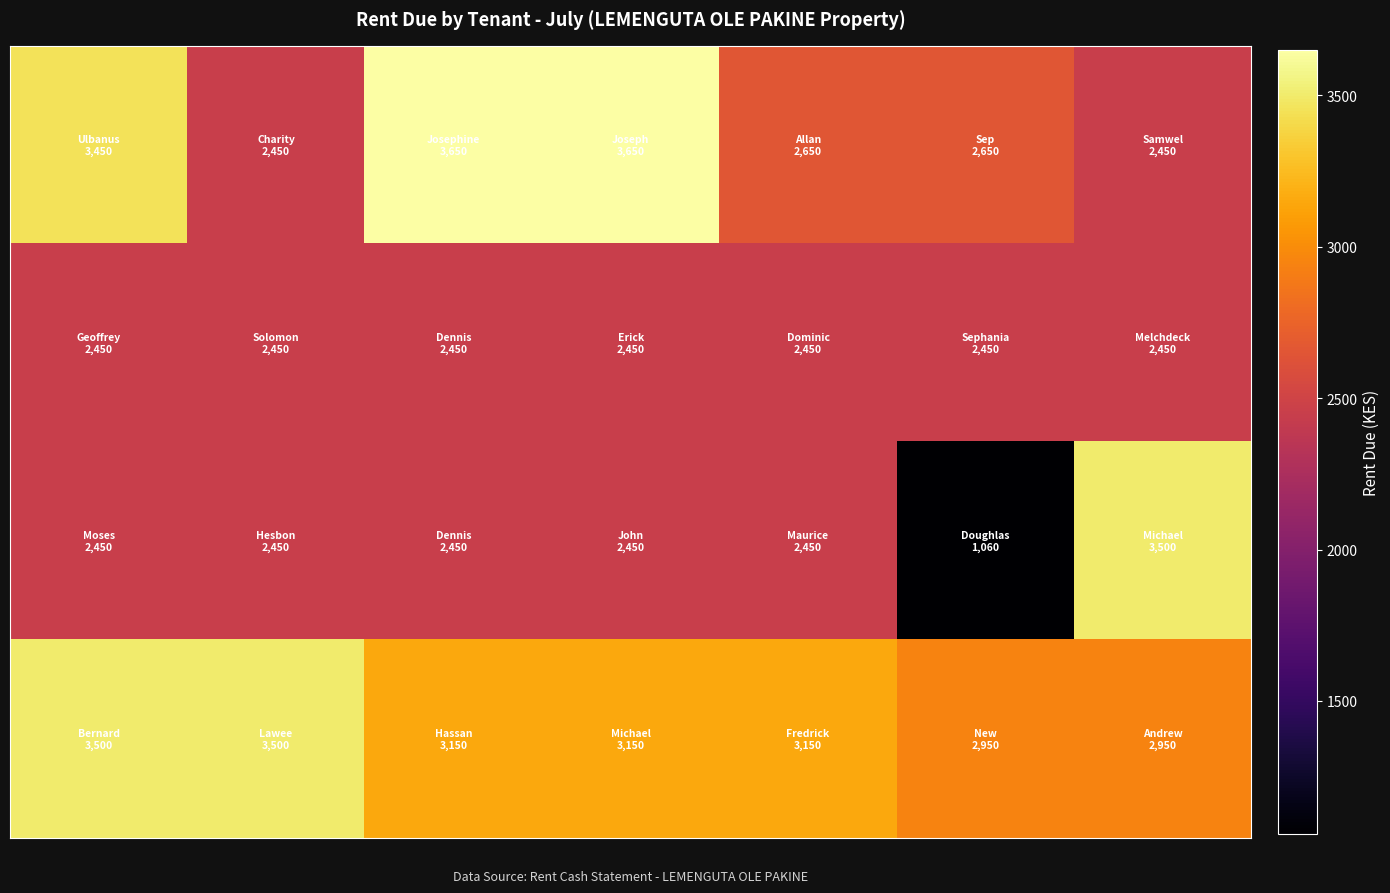

What is the greatest value displayed?

3650